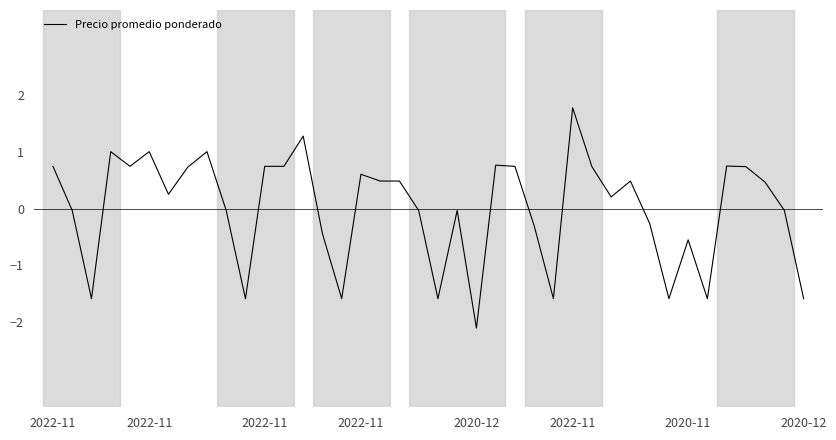

What is the greatest value displayed?

1.8